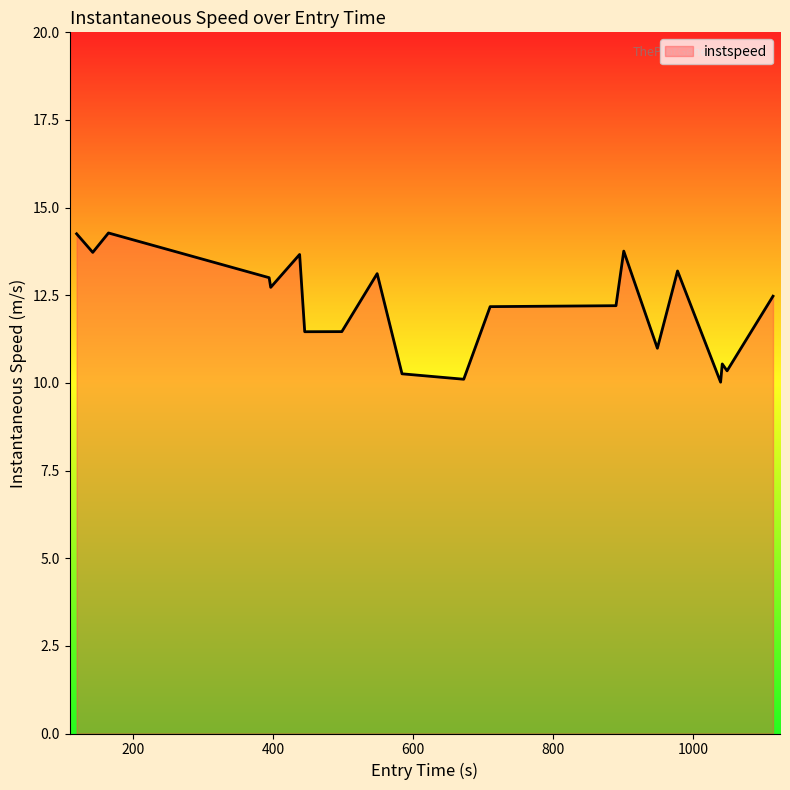

What is the difference between the maximum and minimum values?

4.3